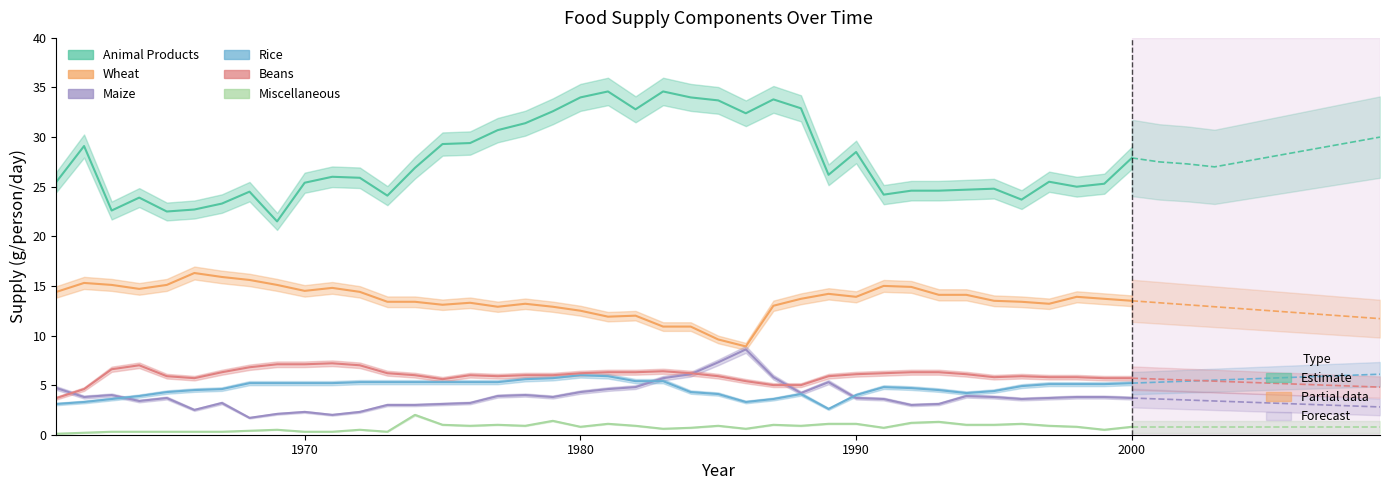

What is the greatest value displayed?

34.6